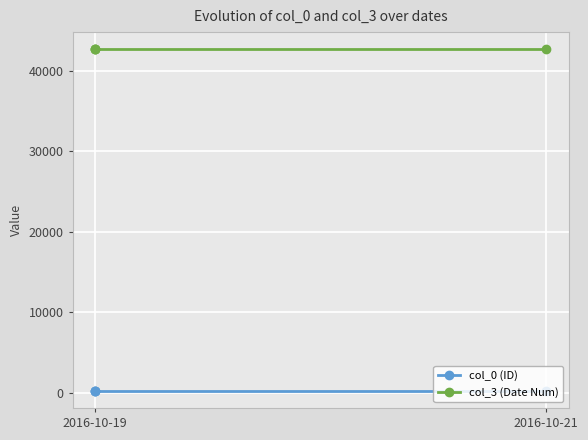

Does the chart display data point markers on the line(s)?

Yes